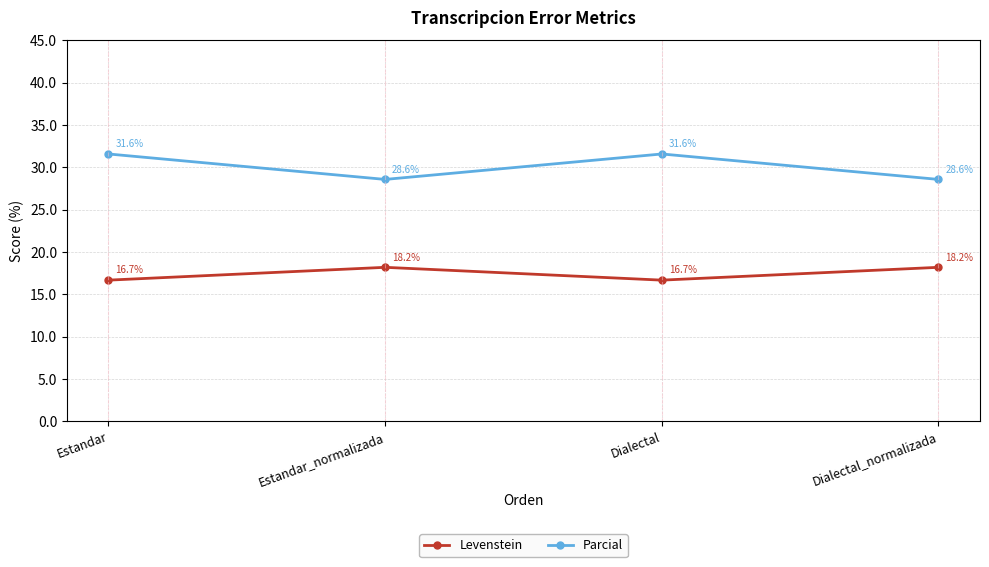

Reading right to left, extract all data points from this chart.

Levenstein: 18.2	16.7	18.2	16.7
Parcial: 28.6	31.6	28.6	31.6